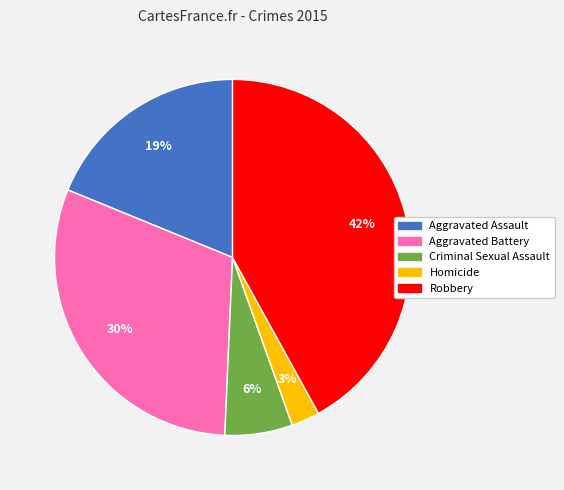

Rank the categories by value from highest to lowest.

Robbery, Aggravated Battery, Aggravated Assault, Criminal Sexual Assault, Homicide